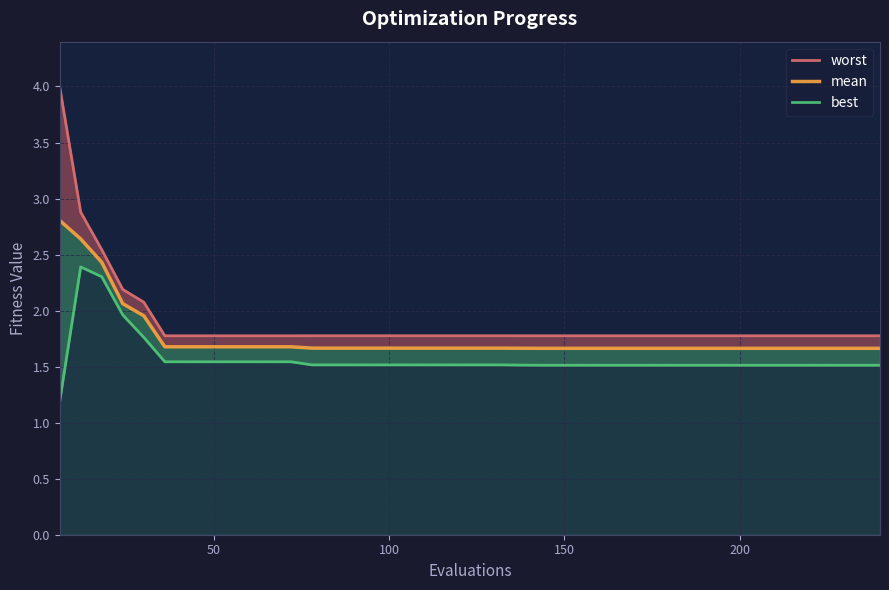

What are all the series names shown in the legend?

worst, mean, best